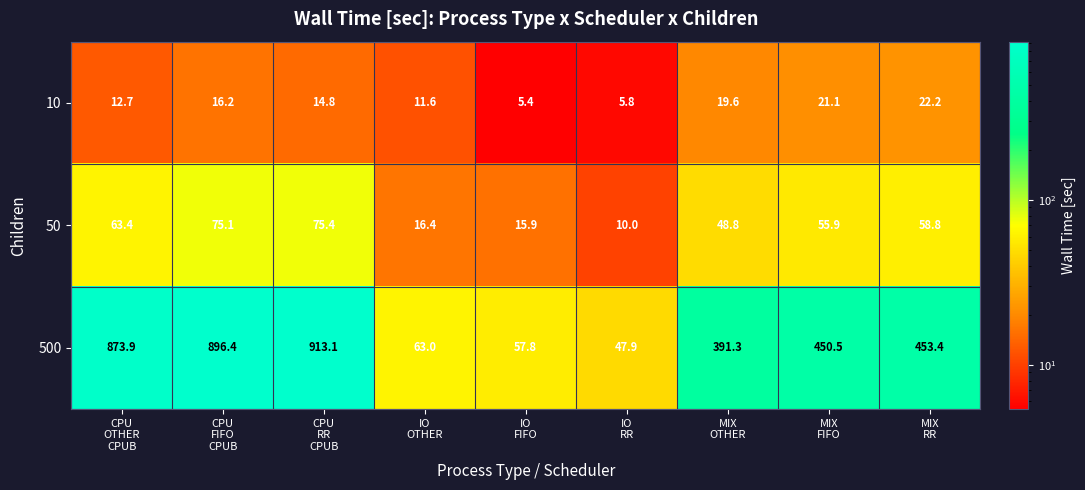

Which series has the widest spread of values?

500